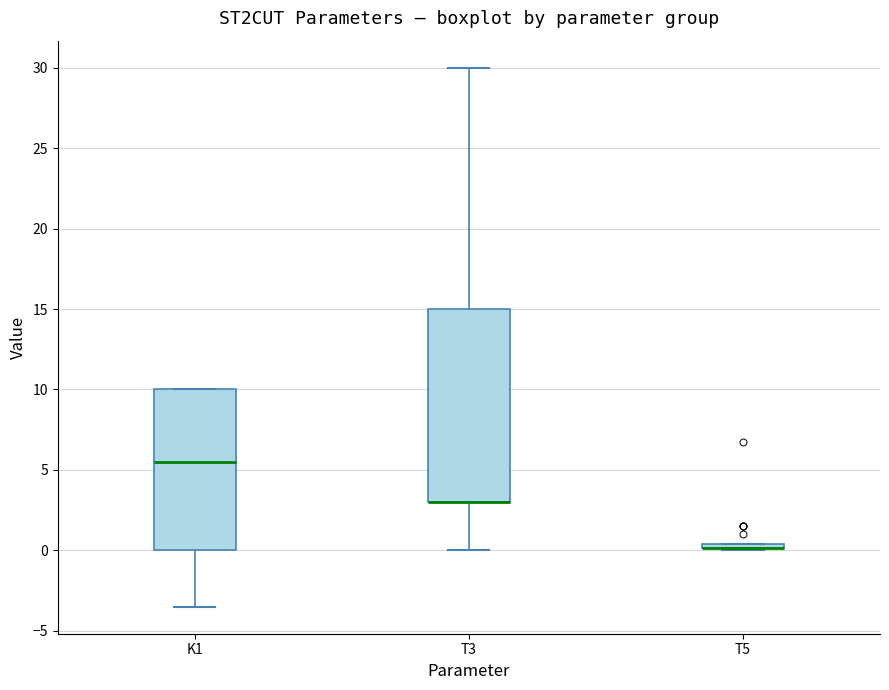

Where is the lower edge of the box for T5 on the y-axis? The values are not printed on the chart, so give them approximately, as read against the axis.

0.0